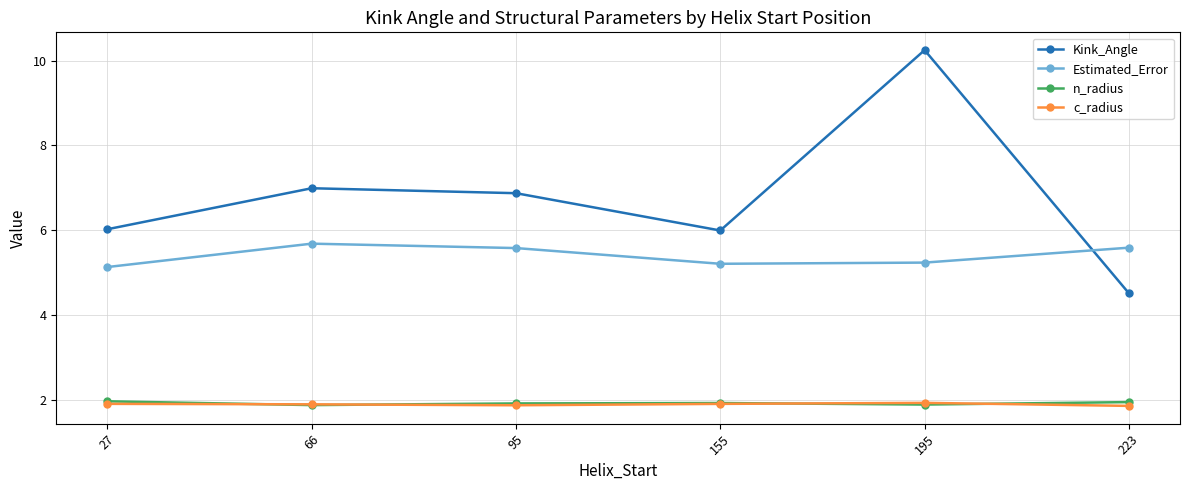

How many interior local valleys does the Estimated_Error series have?

1